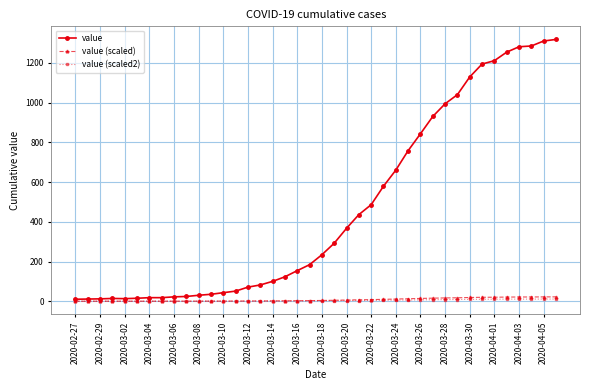

Which series has the largest range (max minus min)?

value